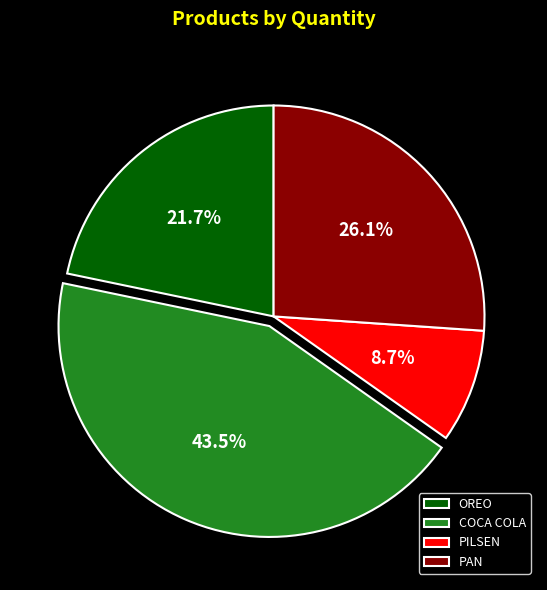

To the nearest percent, what portion does PILSEN represent?

9%